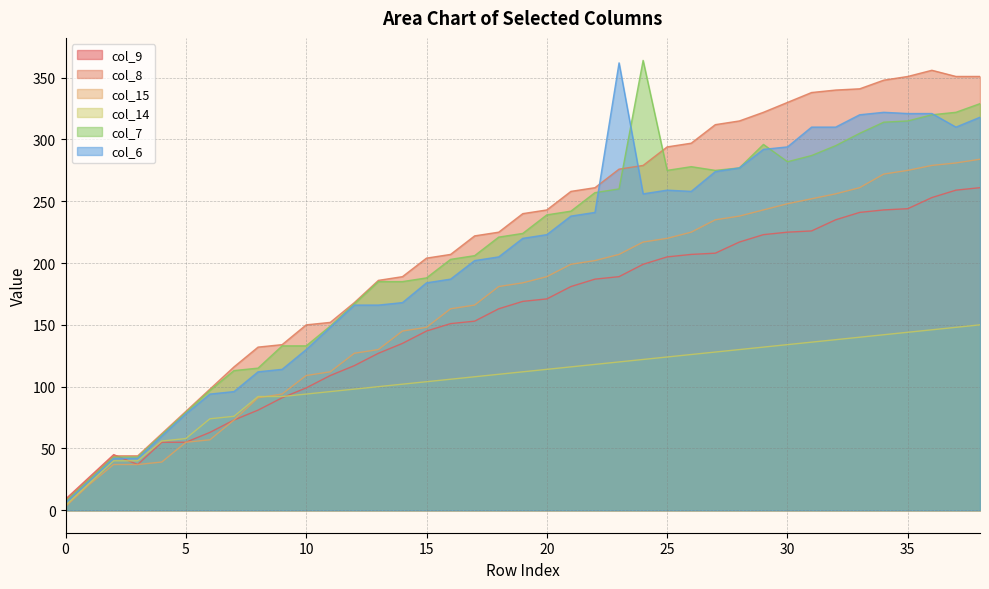

What is the difference between the second highest and second lowest values in the col_7 series?

304